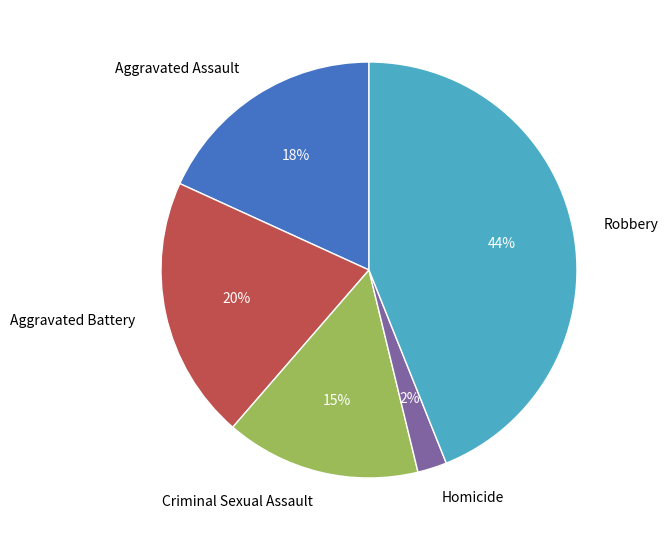

To the nearest percent, what is the difference between the largest and smallest slice percentages?

42%